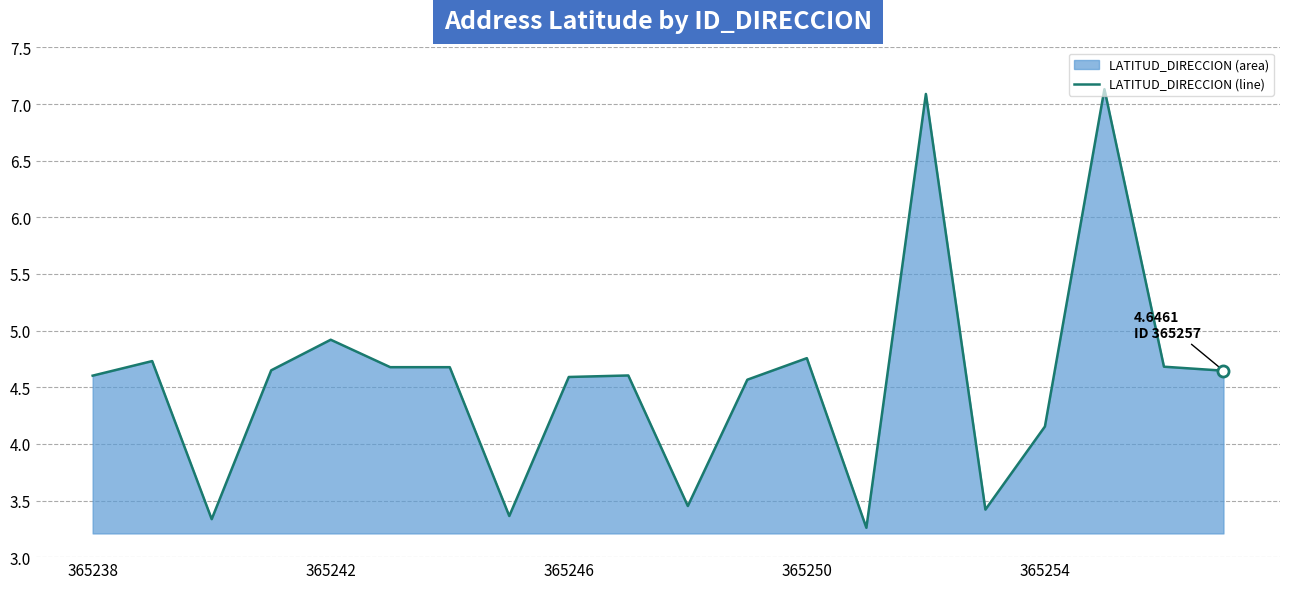

Reading right to left, list all the values displayed in this chart.

4.6	4.7	7.1	4.2	3.4	7.1	3.3	4.8	4.6	3.5	4.6	4.6	3.4	4.7	4.7	4.9	4.6	3.3	4.7	4.6